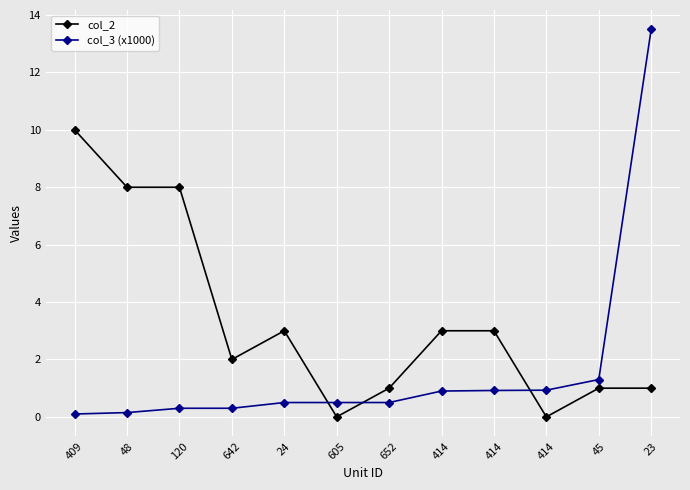

True or false: col_2 has a value of 0.6 at 652.

False